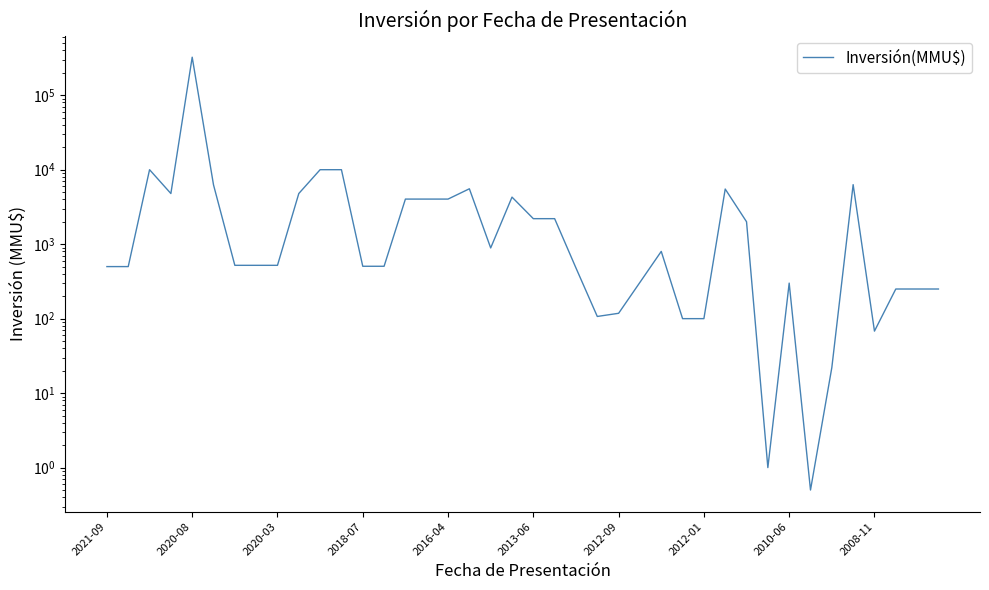

What is the sum of all values?

417576.5